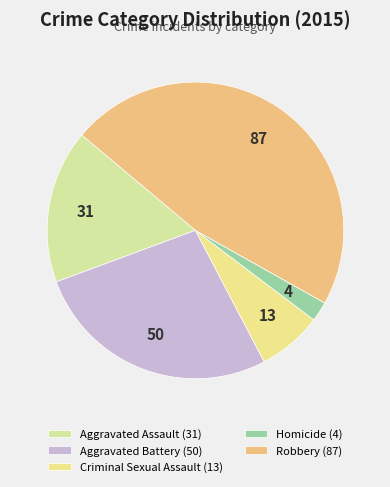

How many slices are in this pie chart?

5